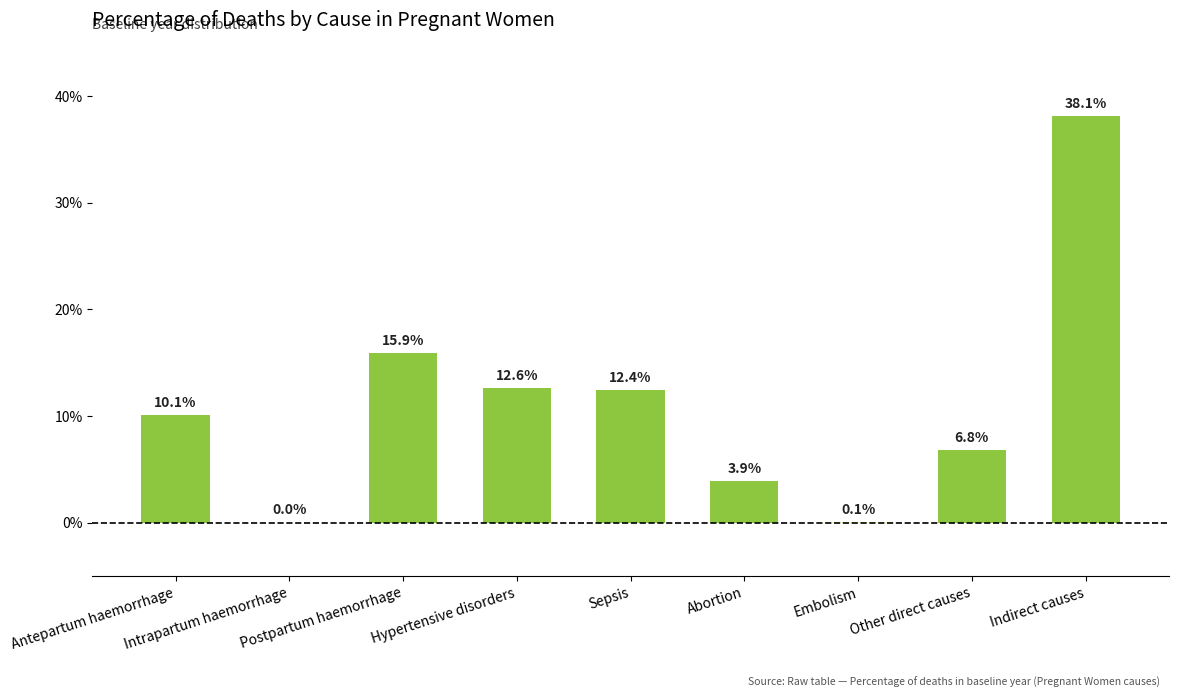

Are the bars horizontal?

No